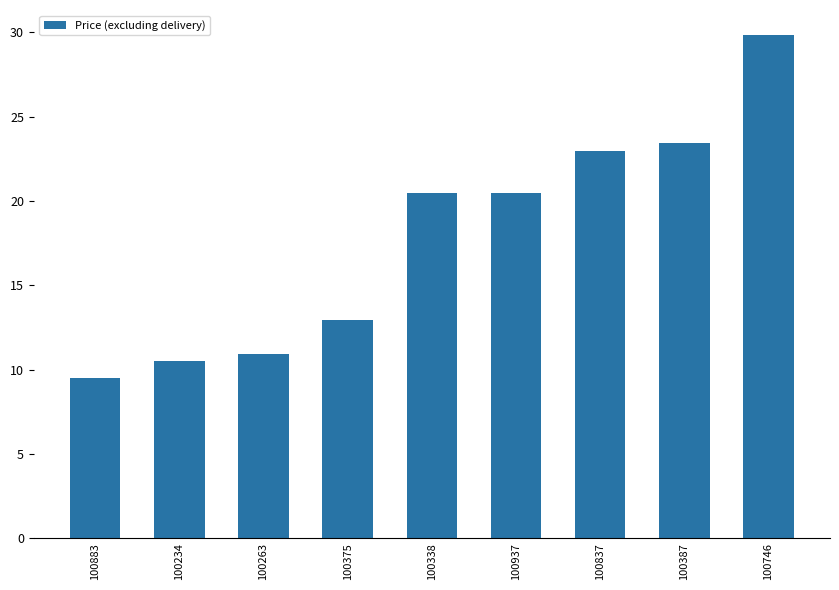

Which label corresponds to the largest value in the chart?

100746